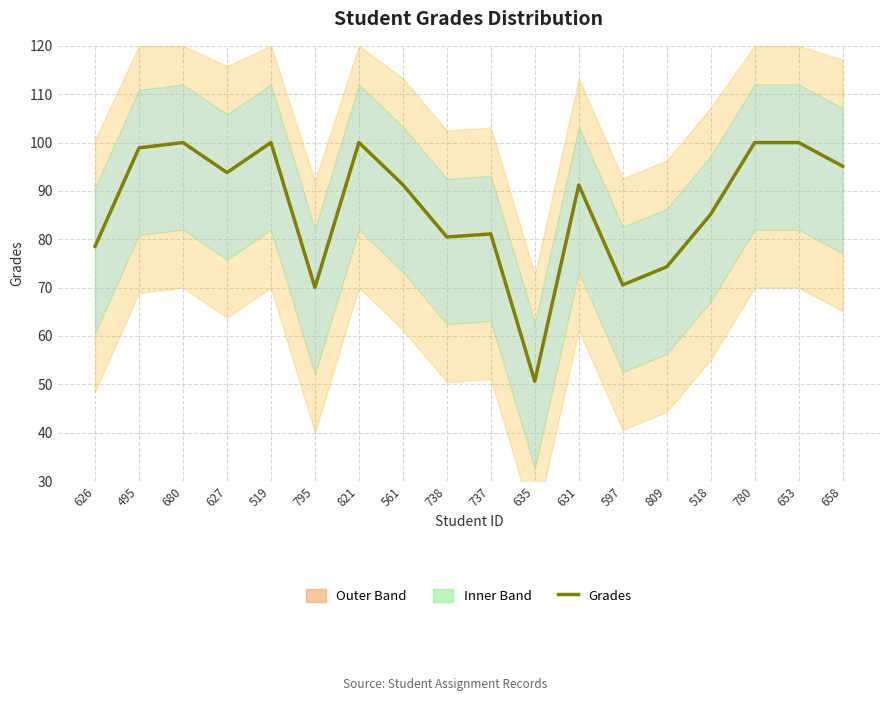

Is it true that the value at 635 is 78.8?

False